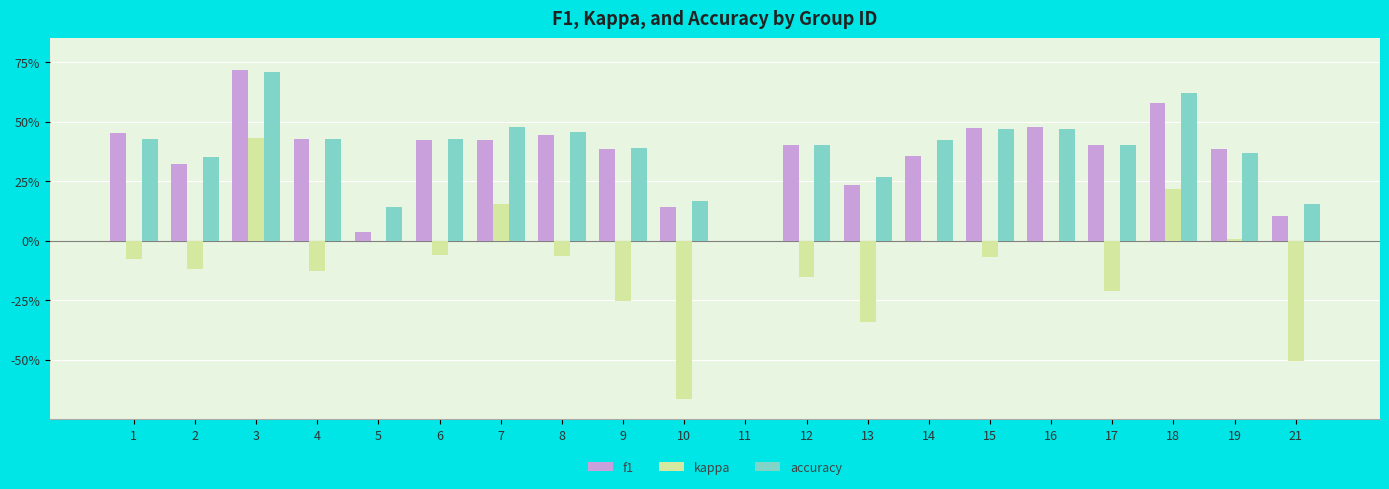

Between 7 and 3, which is larger?

3